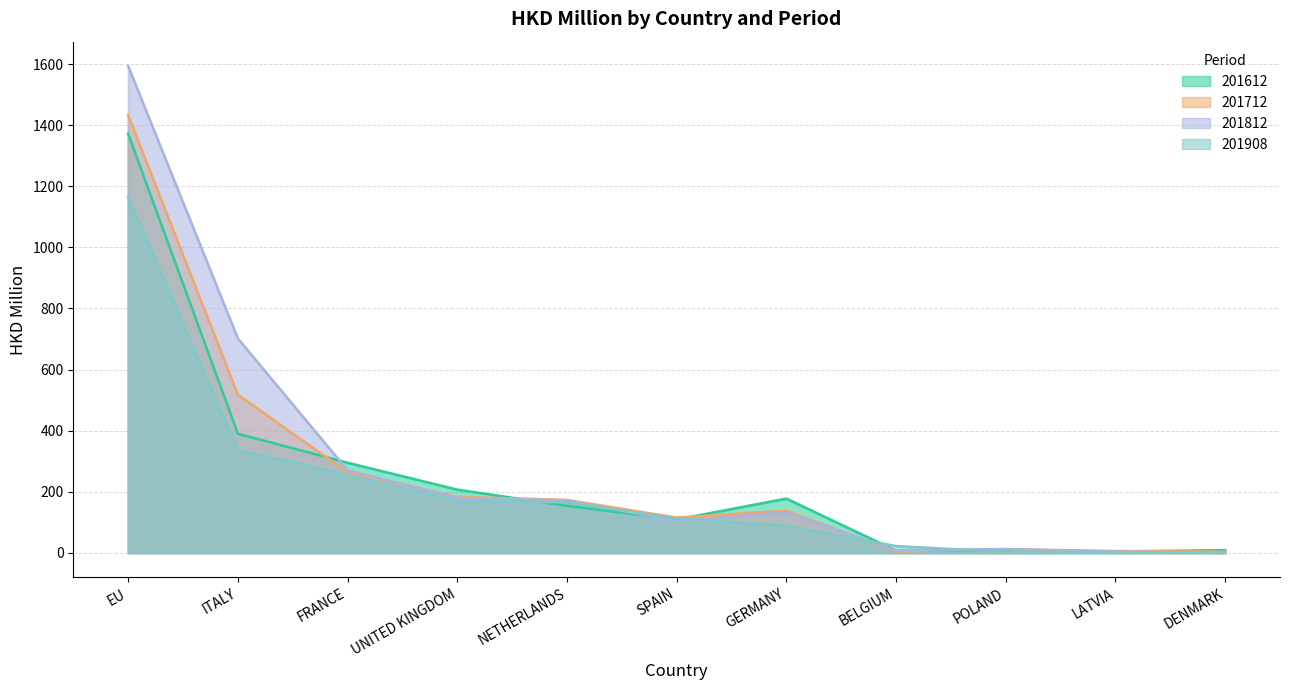

Reading left to right, transcribe all the data shown in this chart.

201612: 1372.1	390.0	295.2	207.1	154.0	109.3	177.7	7.4	8.0	4.6	9.0
201712: 1432.1	518.0	263.7	183.5	173.3	115.6	138.3	4.9	12.2	6.1	3.9
201812: 1593.6	701.9	270.4	180.4	171.3	103.9	133.0	8.5	12.7	3.9	0.7
201908: 1165.4	337.3	255.6	171.3	165.2	112.6	89.0	22.3	3.2	2.7	1.7